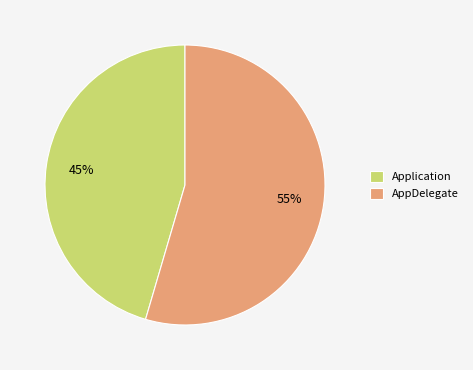

Combined, do Application and AppDelegate account for over 50%?

Yes